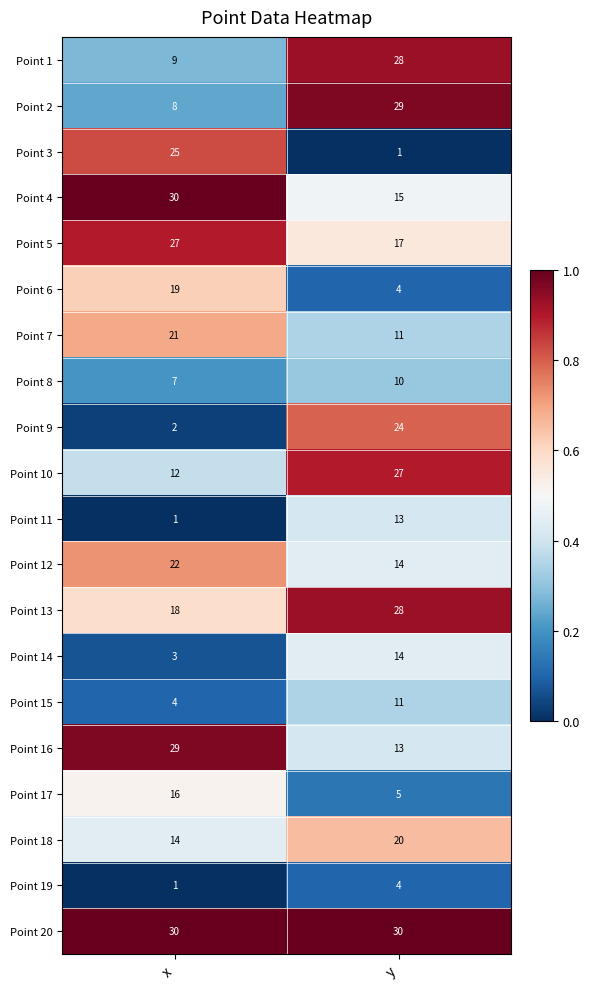

List the labels in order of Point 6 value, smallest first.

y, x